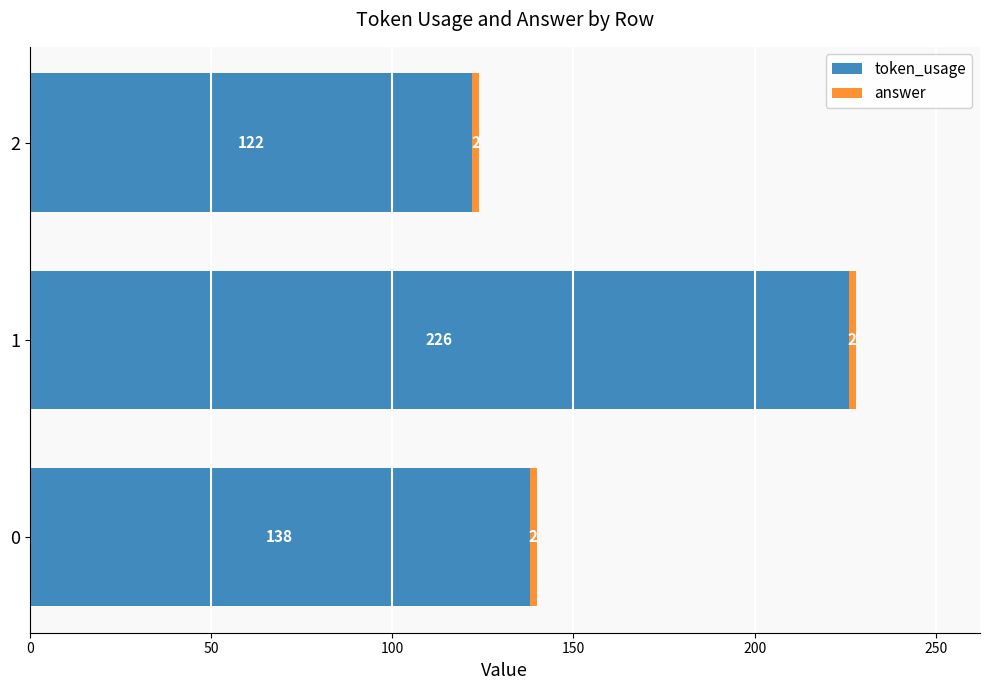

What is the total value across all series at 1?

228